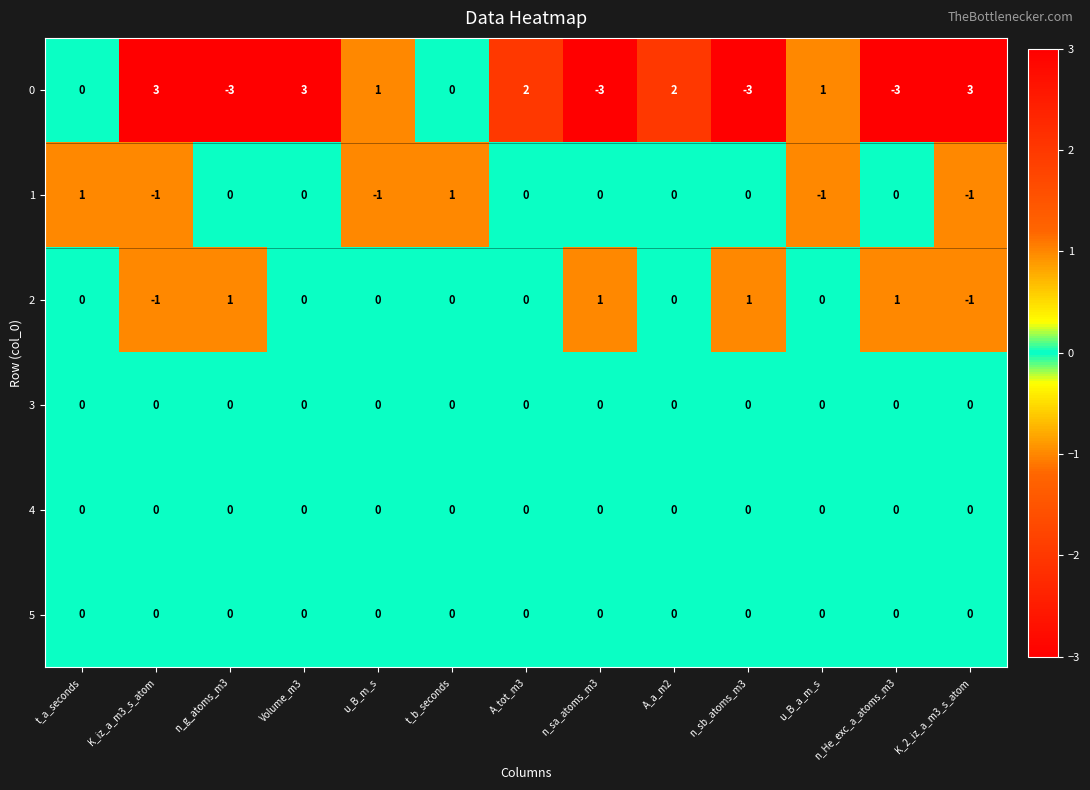

At how many categories does at least one series exceed 0?

13